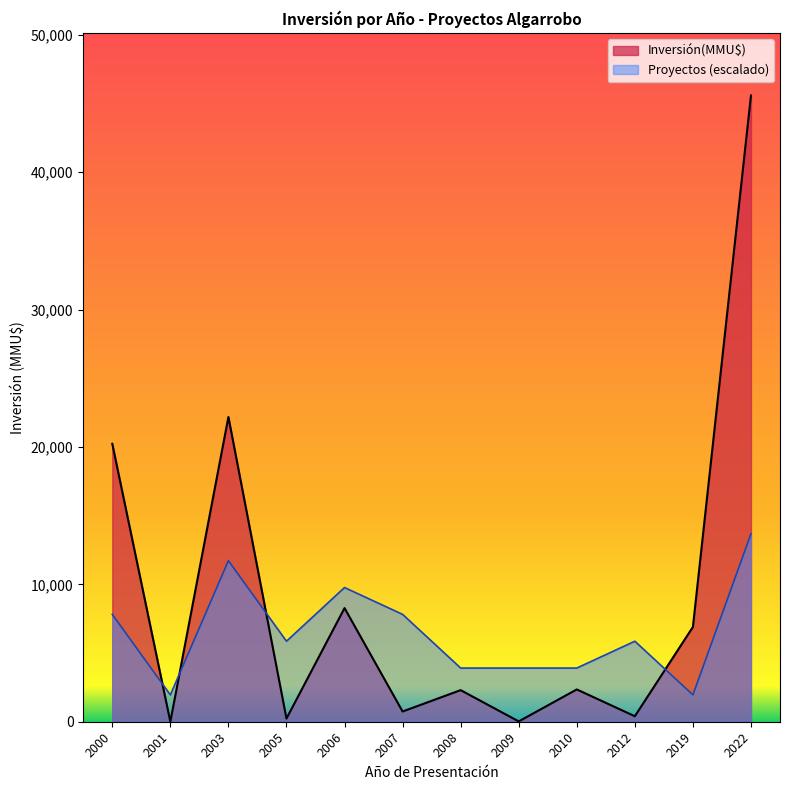

Where do Inversión(MMU$) and Proyectos (escalado) first cross each other?

2000 and 2001